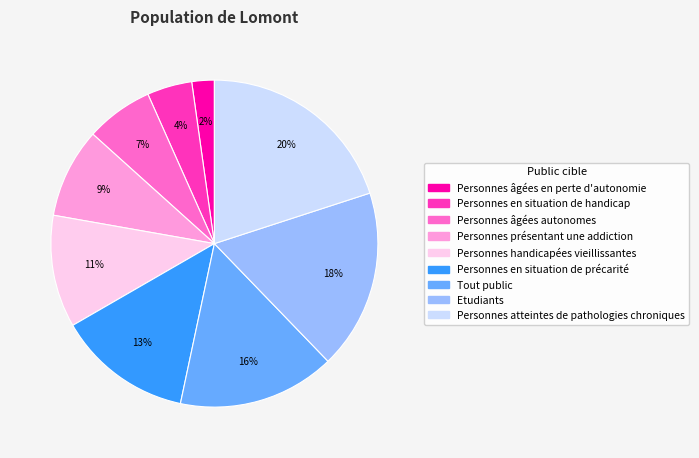

How many segments does this pie chart have?

9